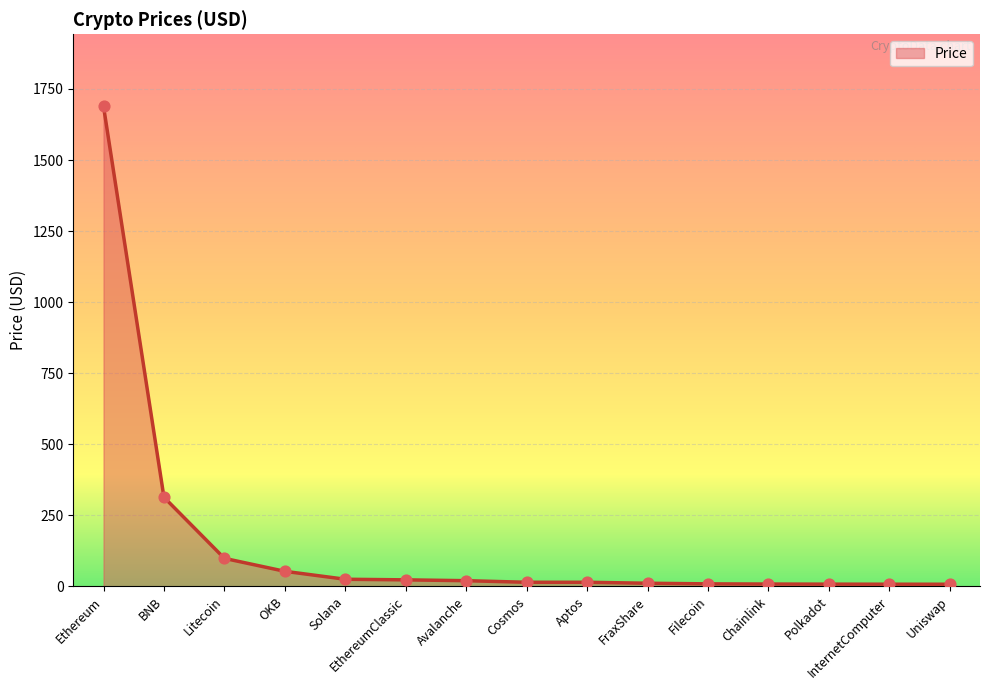

What is the ratio of the value at Filecoin to the value at OKB?

0.2